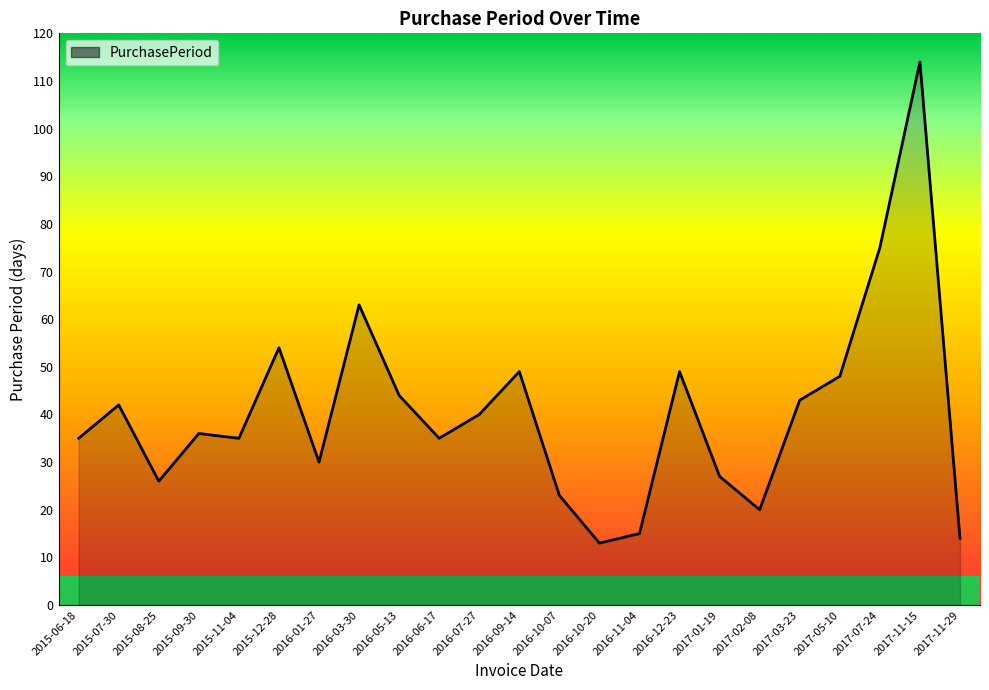

What is the minimum value shown in the chart?

13